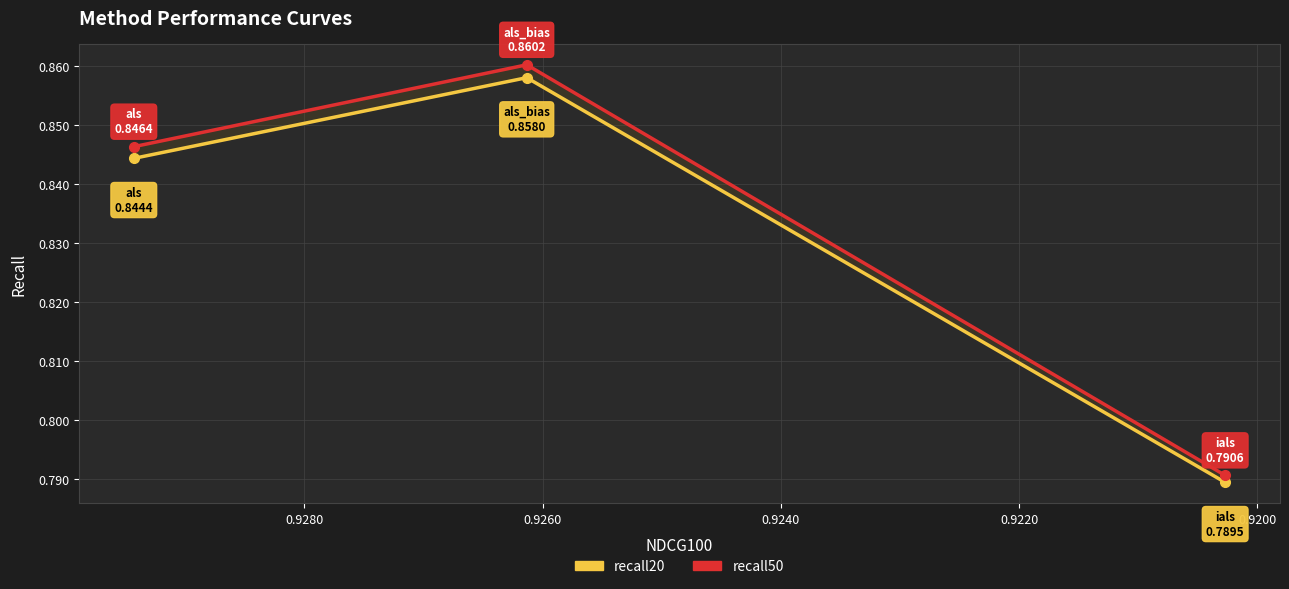

What is the sum of all recall50 values?

2.5